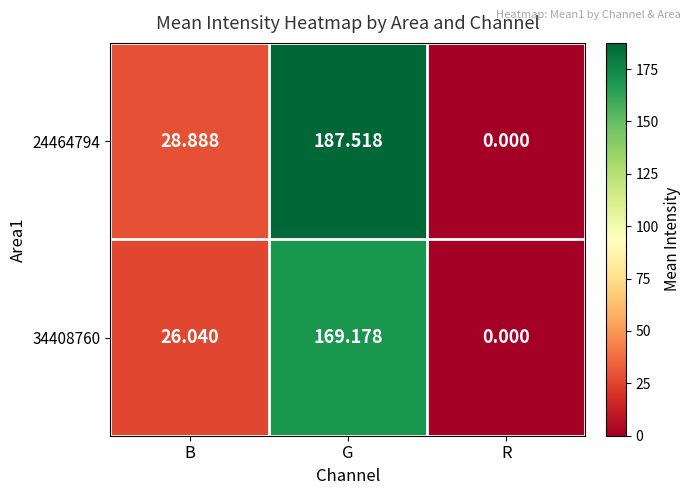

How many series are shown in this chart?

2